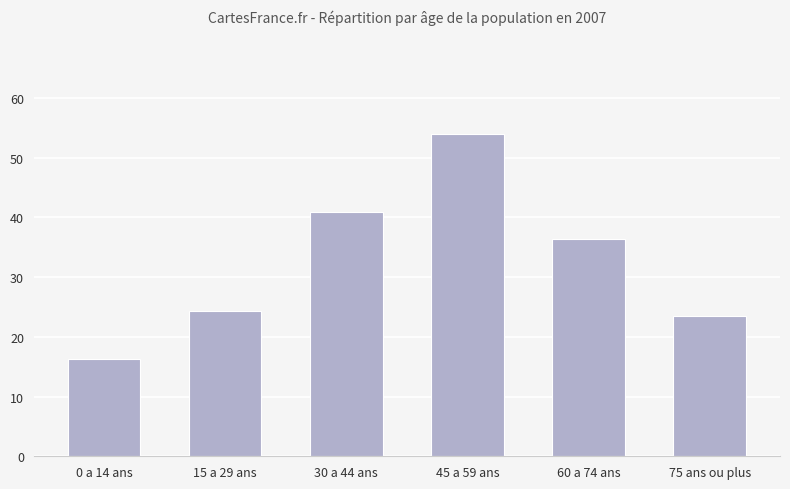

What is the value of the 4th bar from the left?

54.0